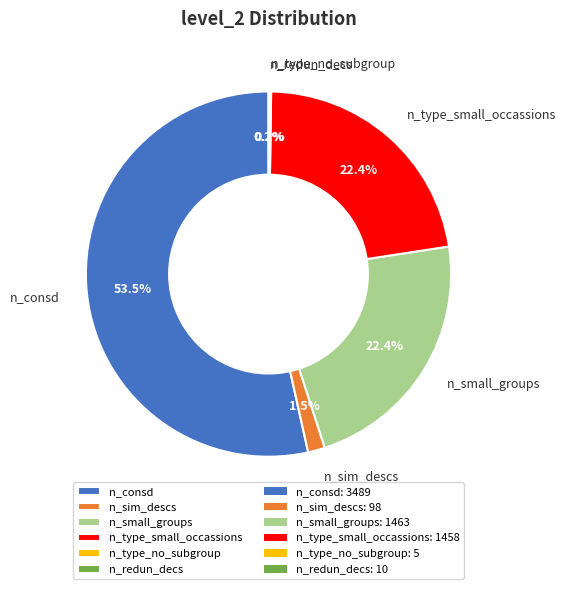

How much of the chart is everything except n_sim_descs?

98.5%